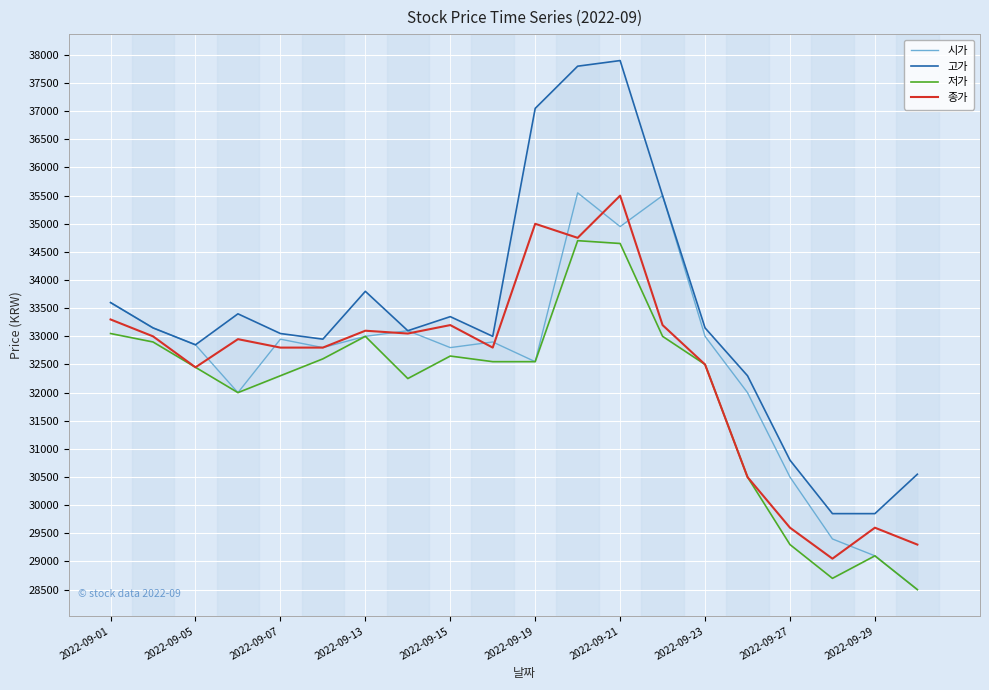

True or false: 종가 has a value of 23216 at 11.

False